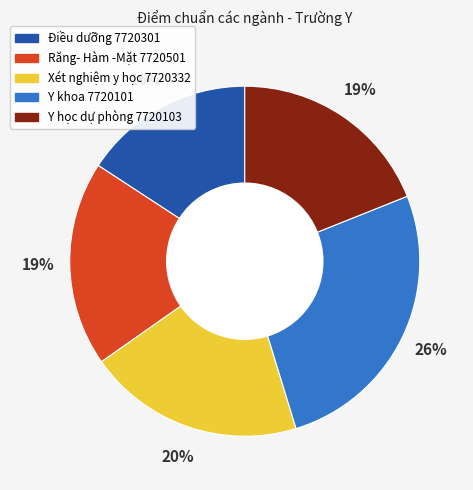

What is the smallest slice in the pie chart?

Điều dưỡng 7720301